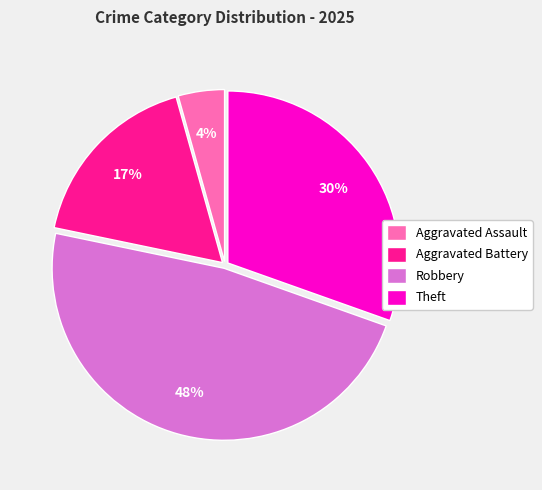

To the nearest percent, what percentage of the pie is Robbery?

48%